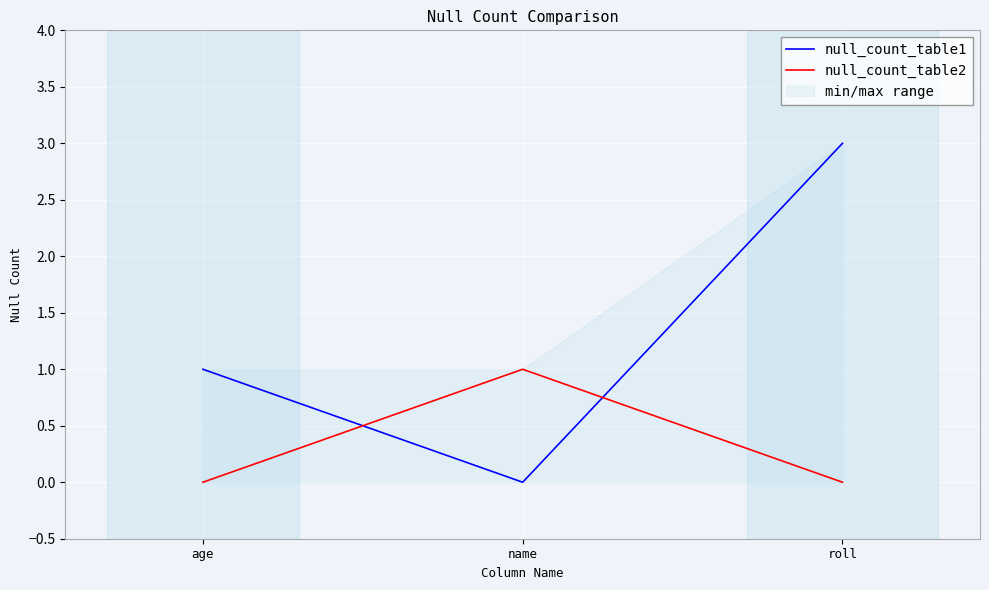

List the labels in order of null_count_table2 value, largest first.

name, age, roll